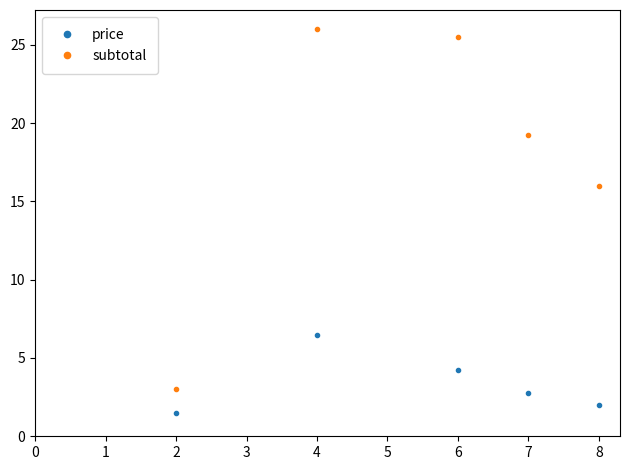

What is the minimum value shown in the chart?

1.5